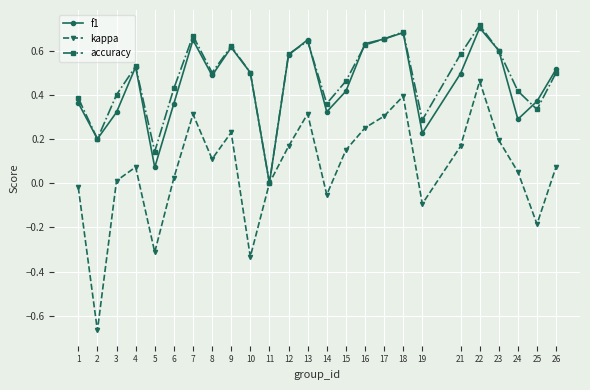

The value of kappa at 25 is -0.3. True or false?

False